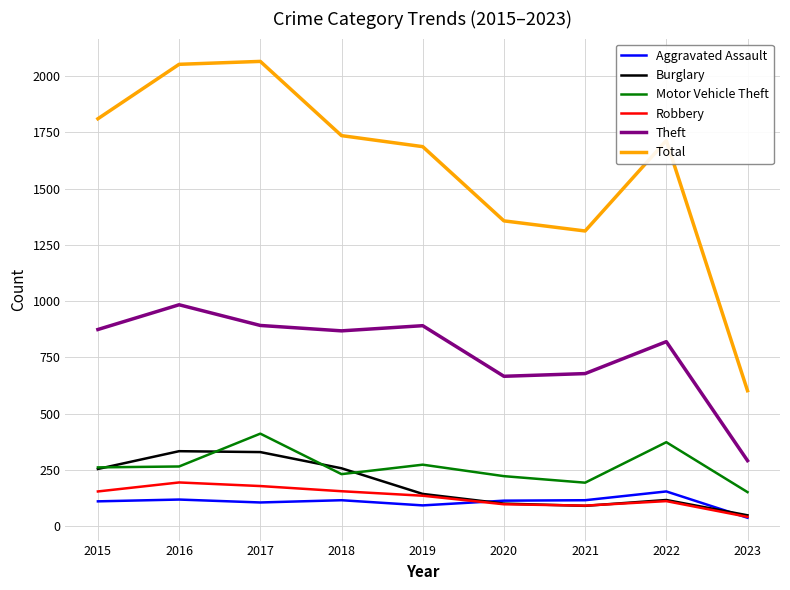

Which series changed the most between 2018 and 2020?

Total